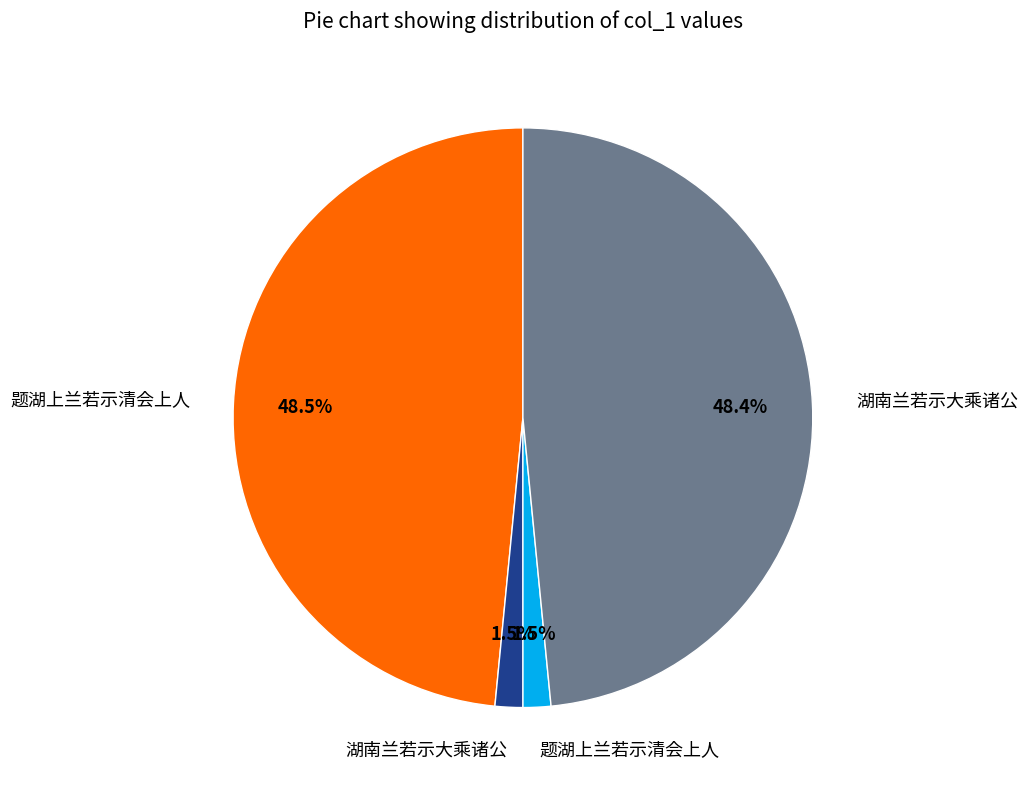

Is there any slice that represents more than half of the pie?

No